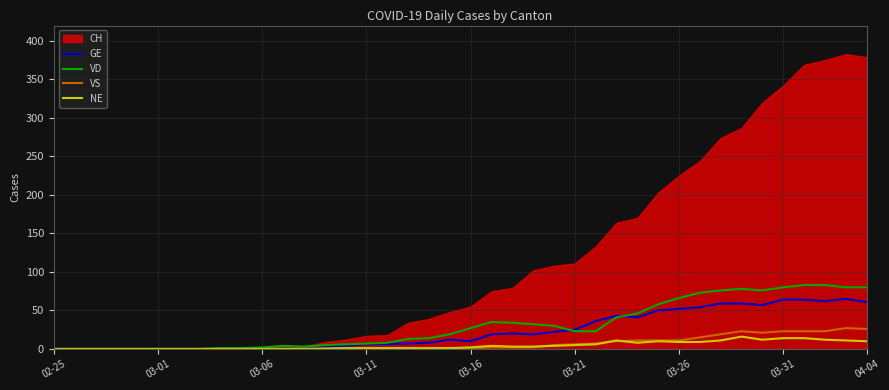

What is the difference between the highest and lowest values at 14?

5